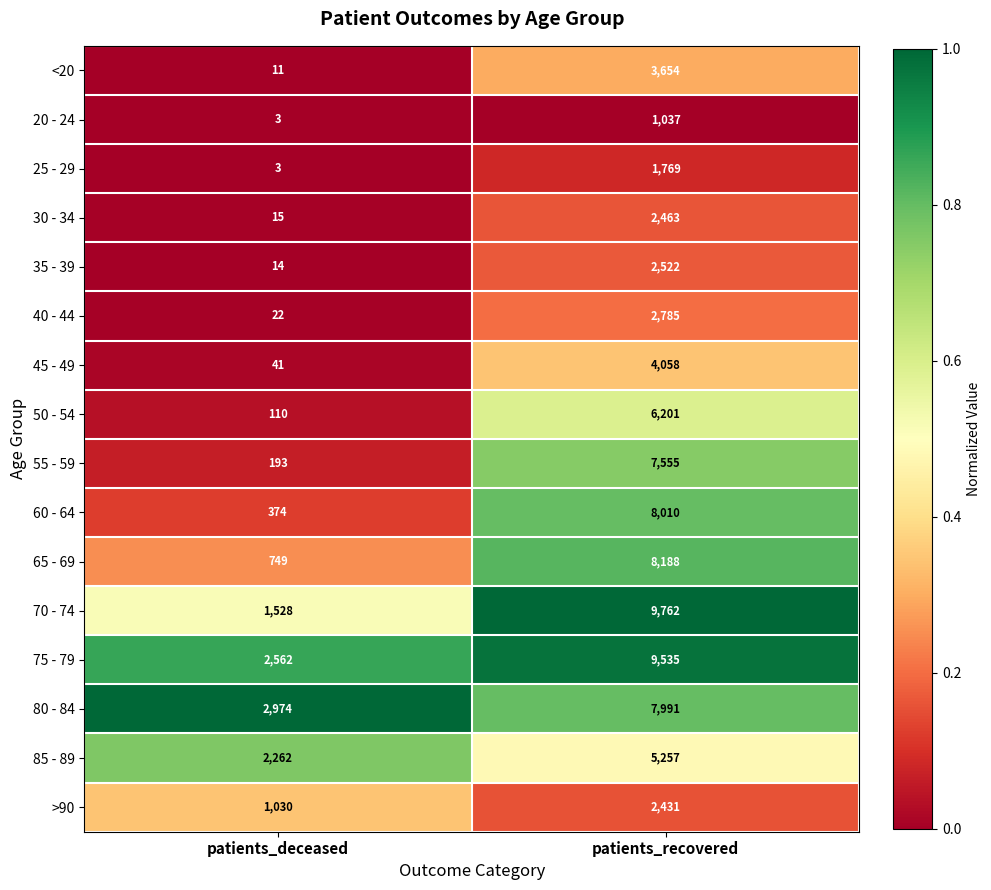

The value of 60 - 64 at patients_recovered is 8010. True or false?

True